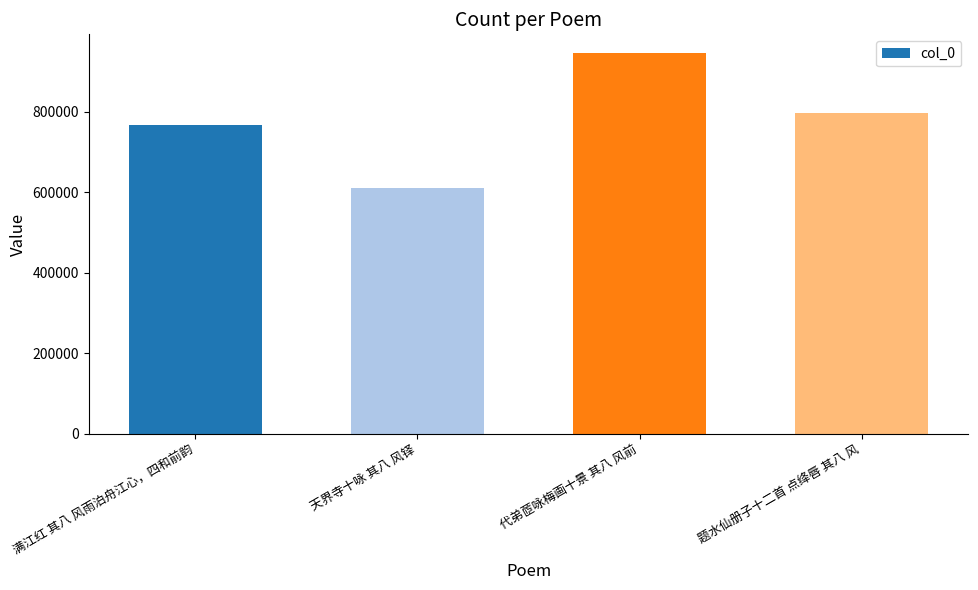

Reading left to right, extract all data points from this chart.

765594	611412	944593	797641